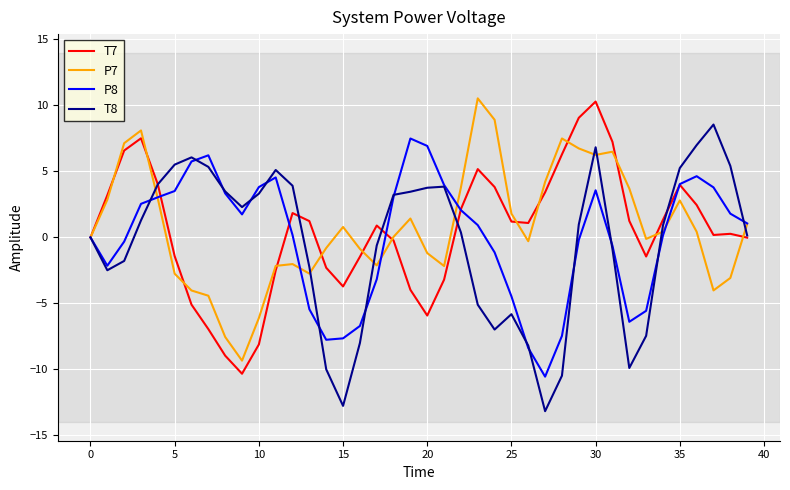

What is the maximum value shown in the chart?

10.5